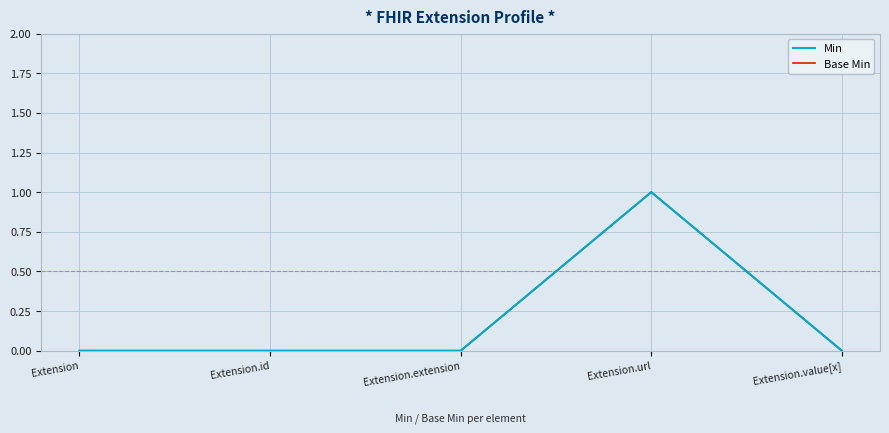

What is the greatest value displayed?

1